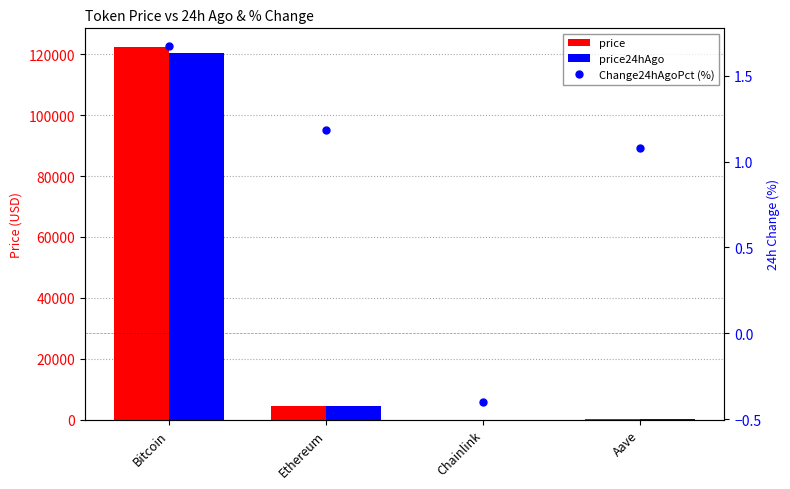

The value of price at Aave is 291.9. True or false?

True